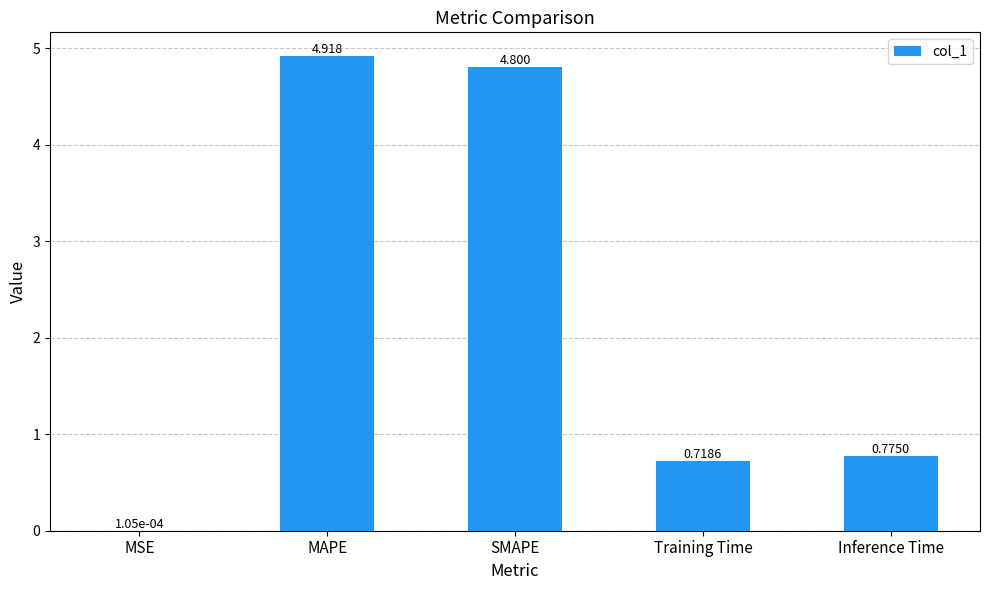

The chart shows a value of 8.5 at SMAPE. True or false?

False